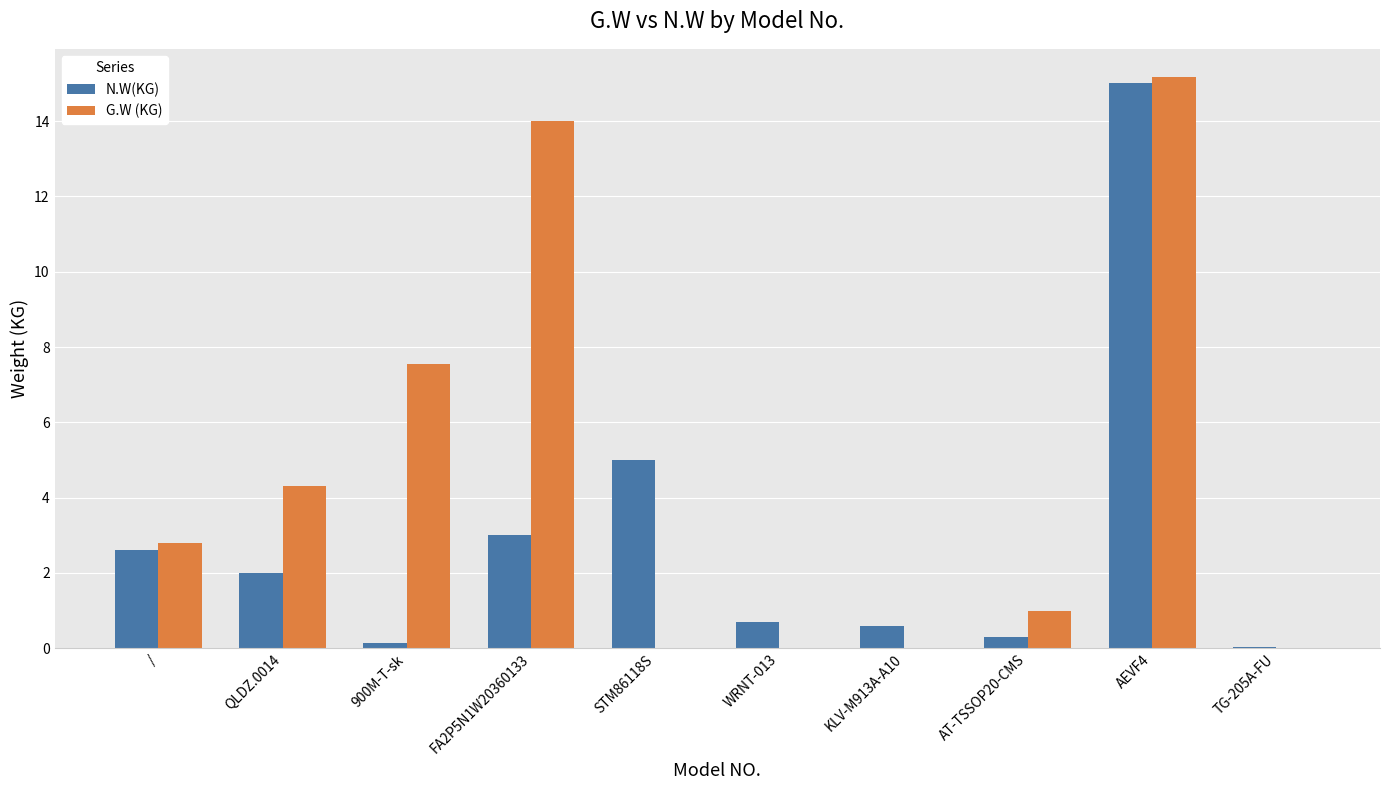

At which category is the sum across all series the highest?

AEVF4